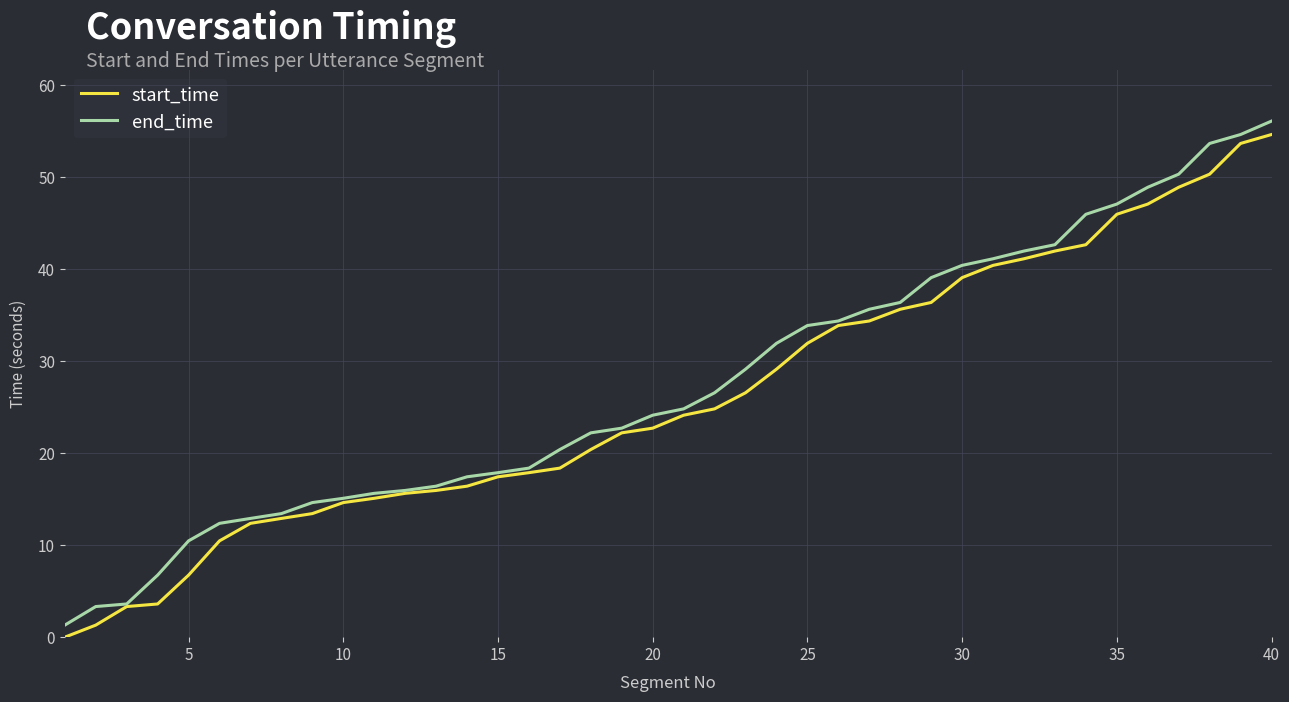

What is the maximum value shown in the chart?

56.1